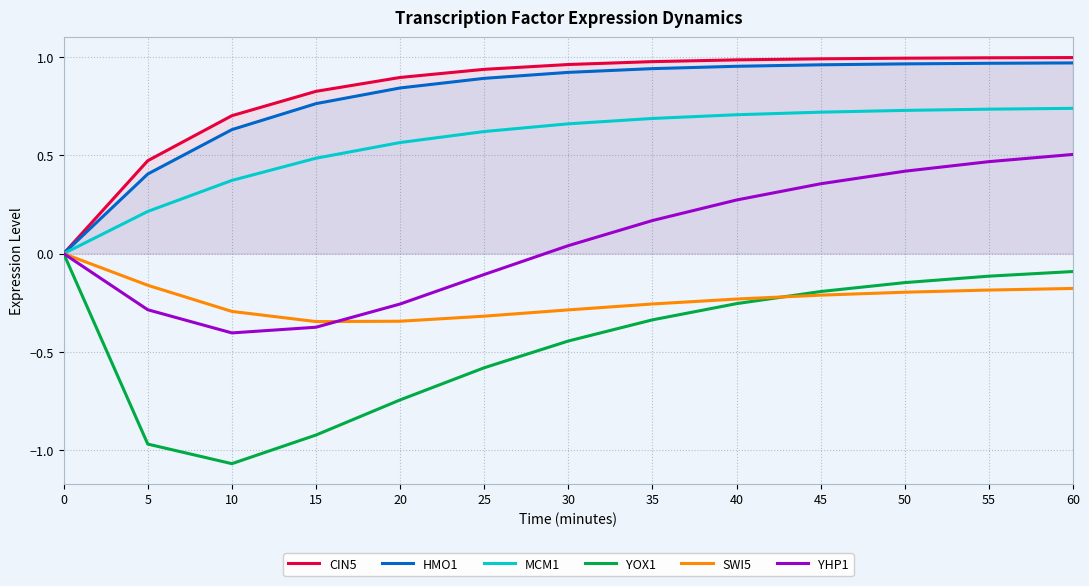

At how many categories does at least one series exceed 0?

12